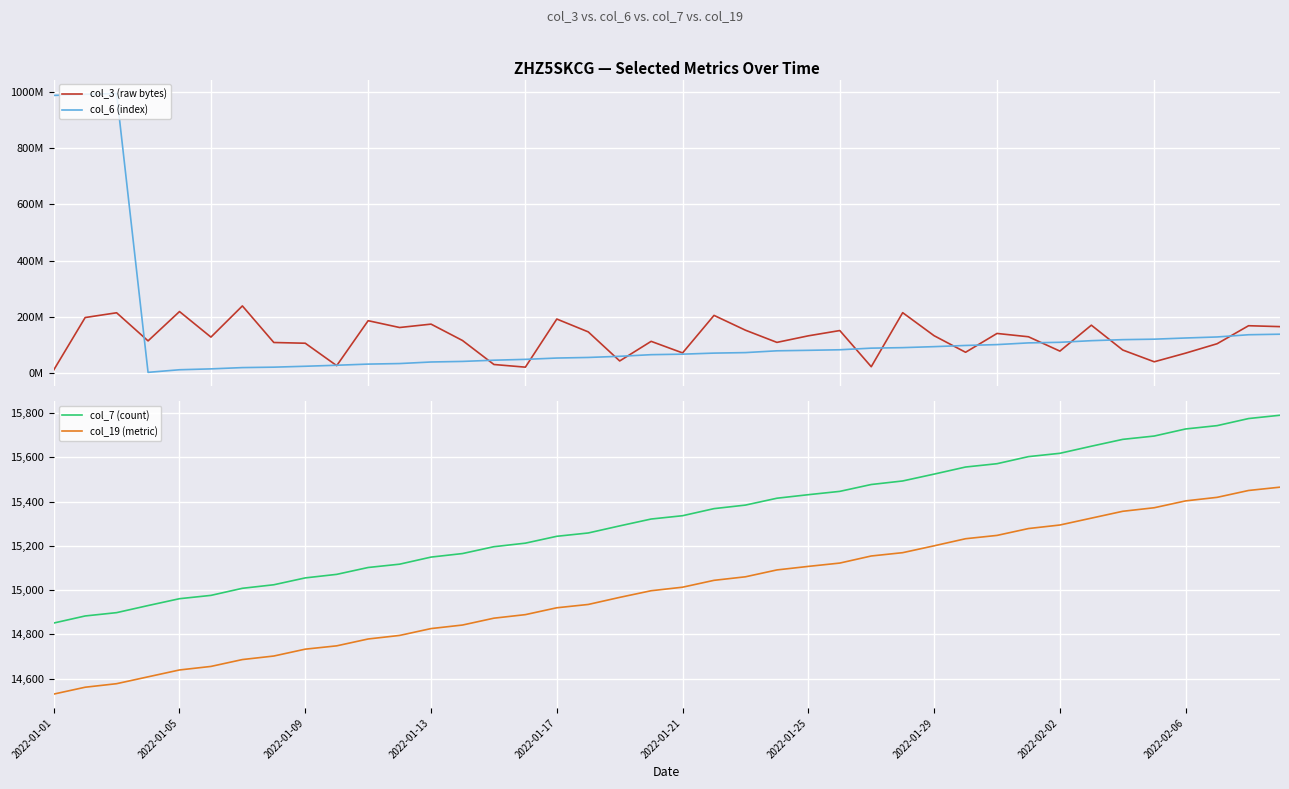

What is the difference between the highest and lowest values at 38?

168795926